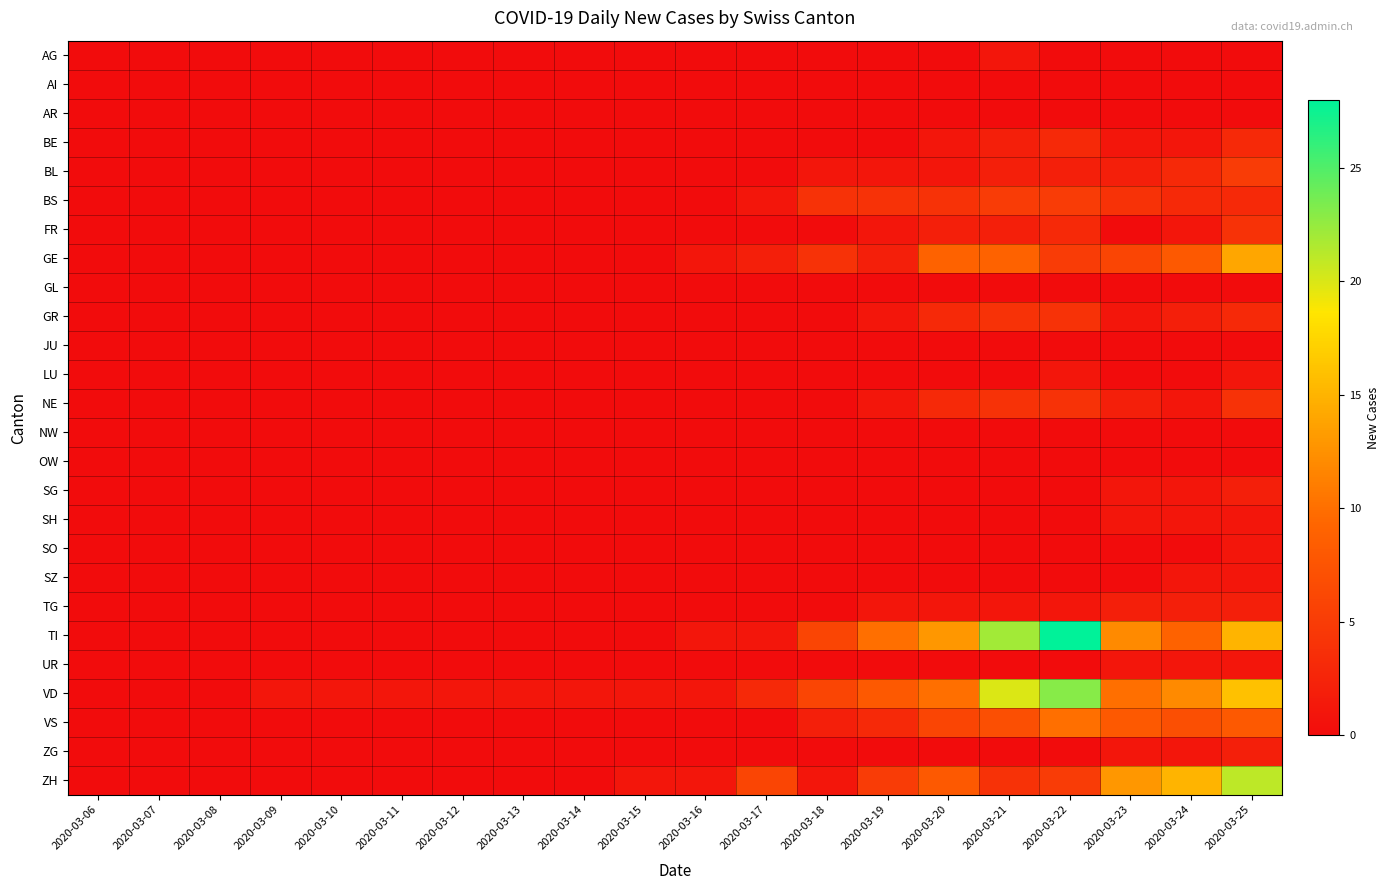

Which label corresponds to the largest value in the chart?

2020-03-22